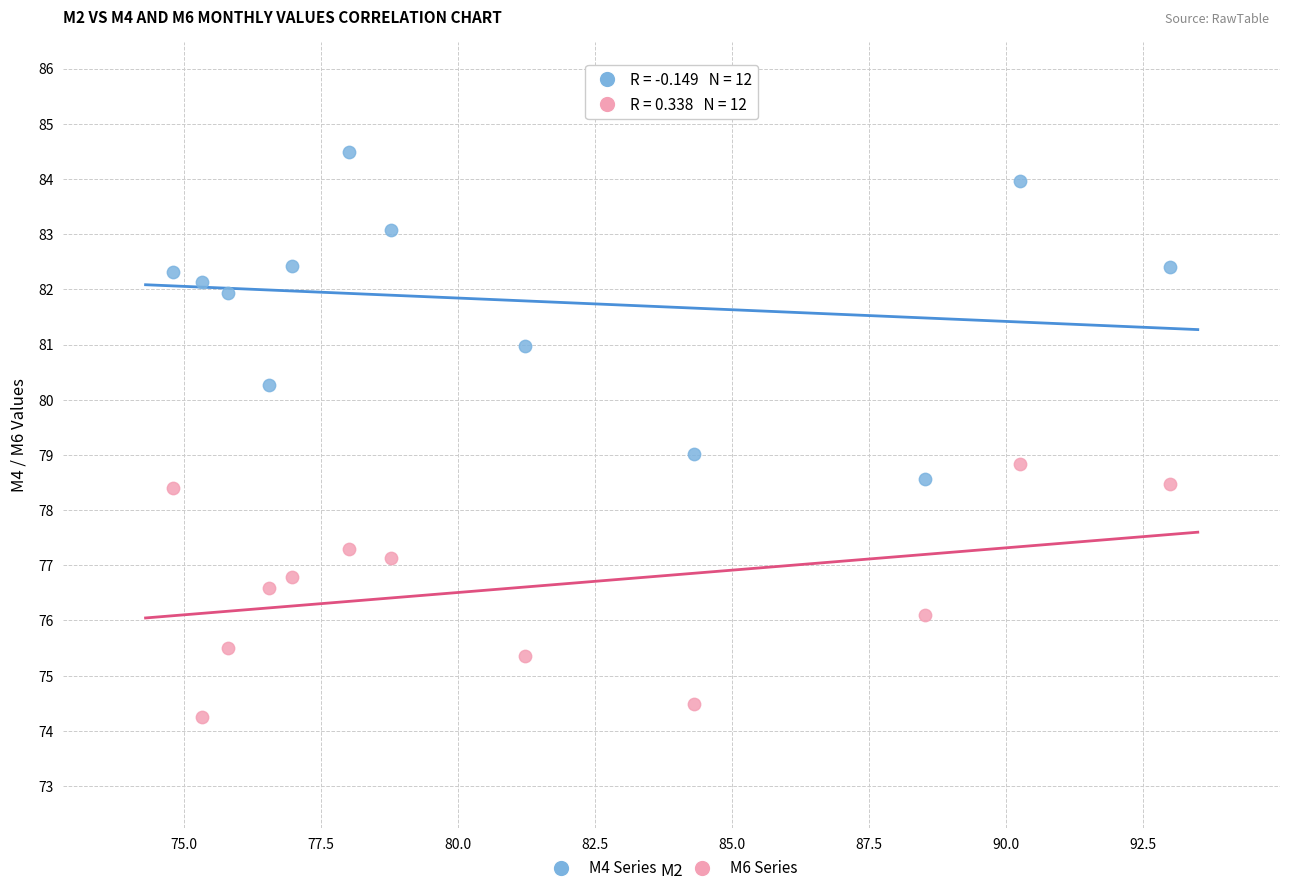

Across all data points, what is the range of X values (max minus min)?

18.2